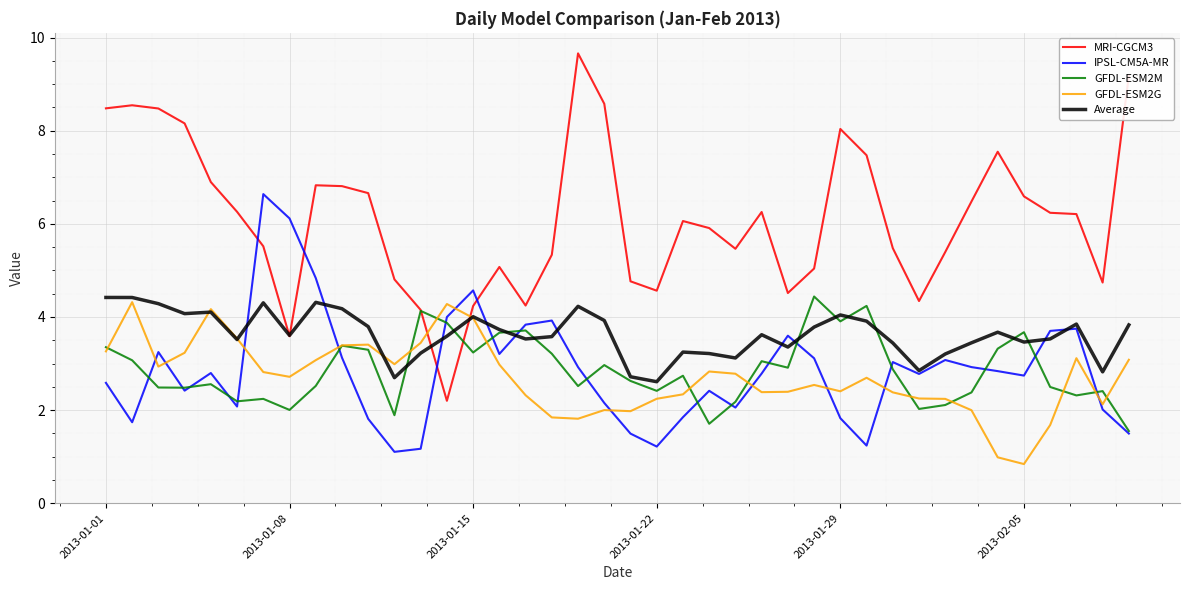

What is the maximum value shown in the chart?

9.7